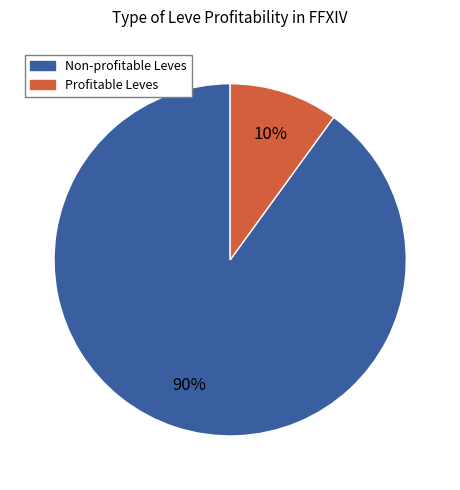

The Non-profitable Leves slice represents 99% of the pie. True or false?

False